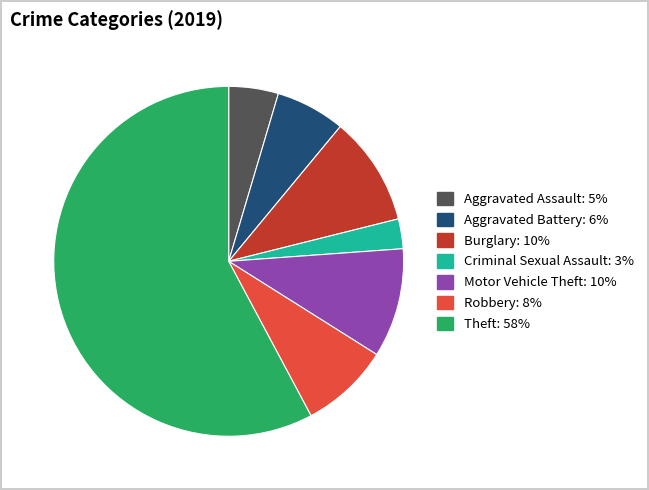

Does any single category account for the majority?

Yes